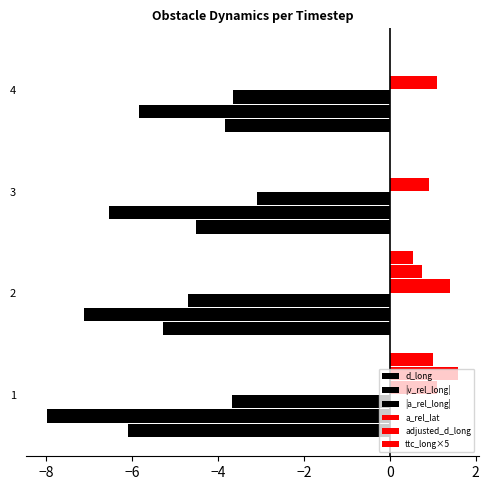

At how many categories does at least one series exceed -4?

4